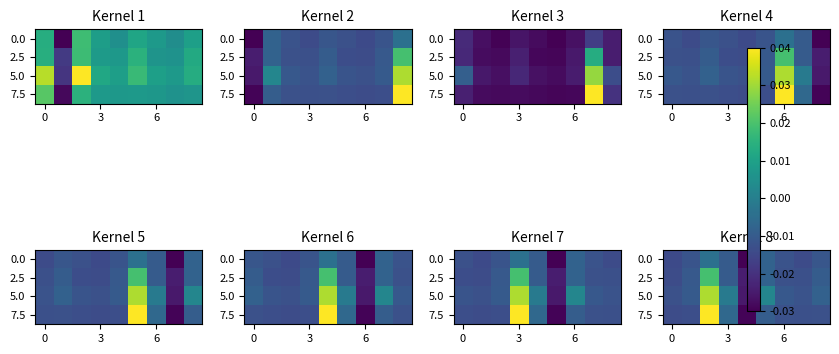

How many categories are shown in the chart?

9